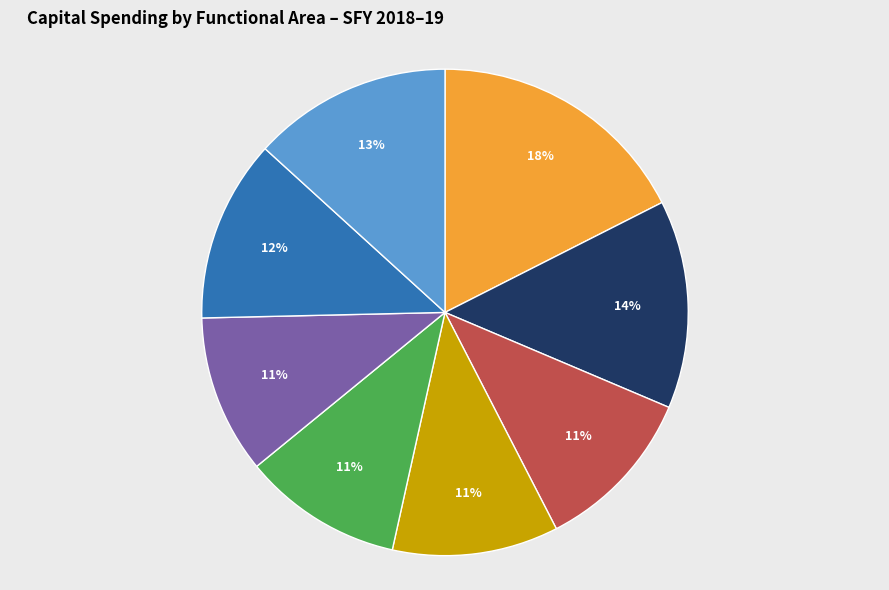

How many slices are in this pie chart?

8